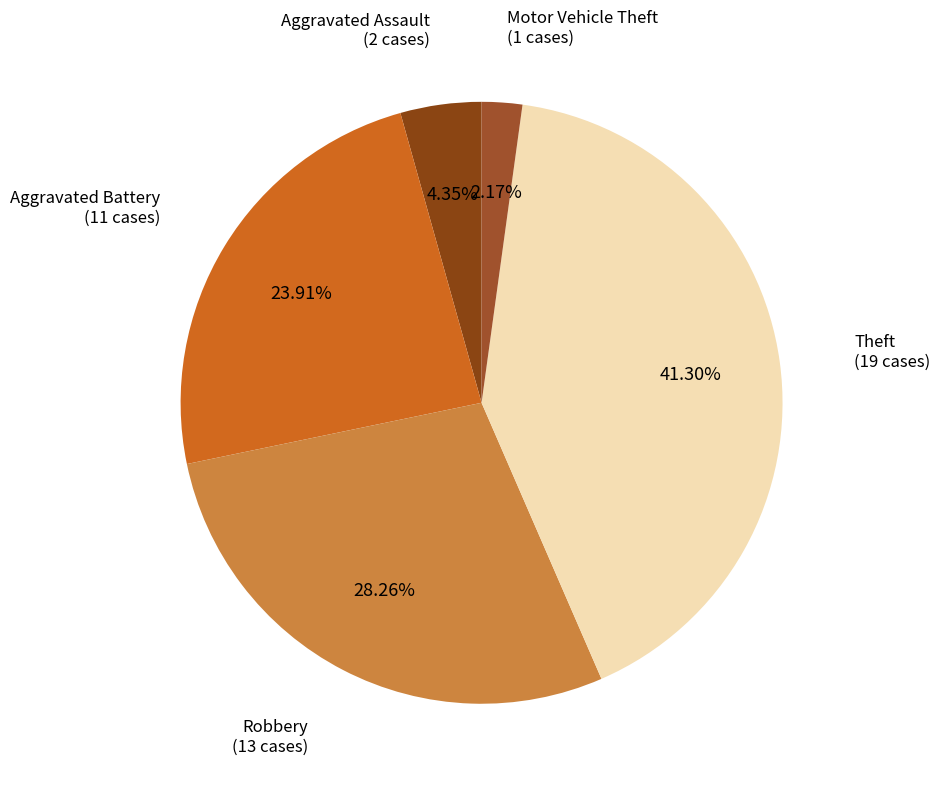

Which slice is the largest?

Theft